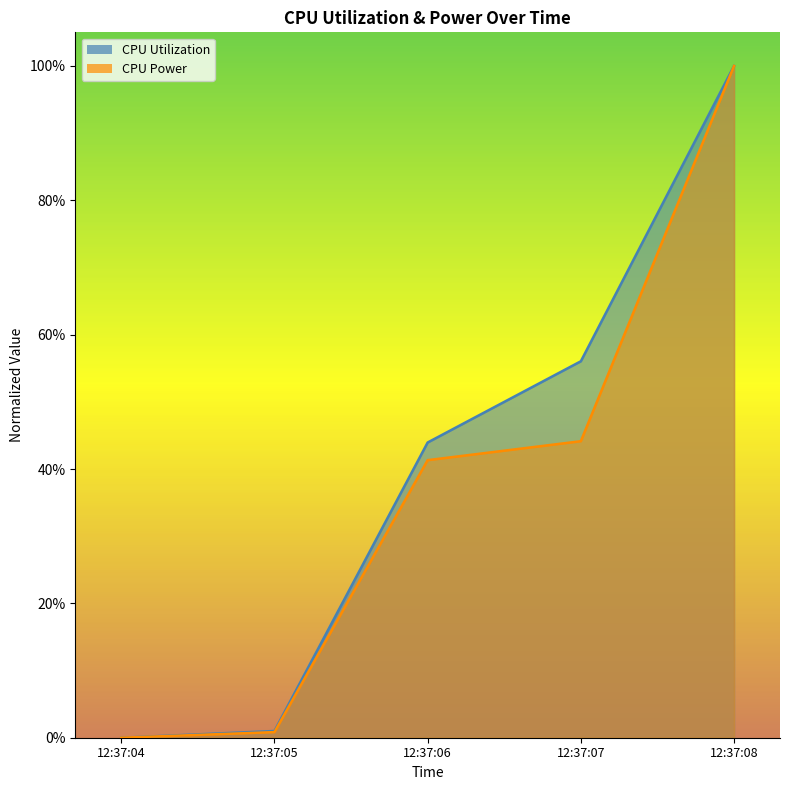

Where is CPU Utilization nearest to the value 0?

2024-10-24 12:37:04